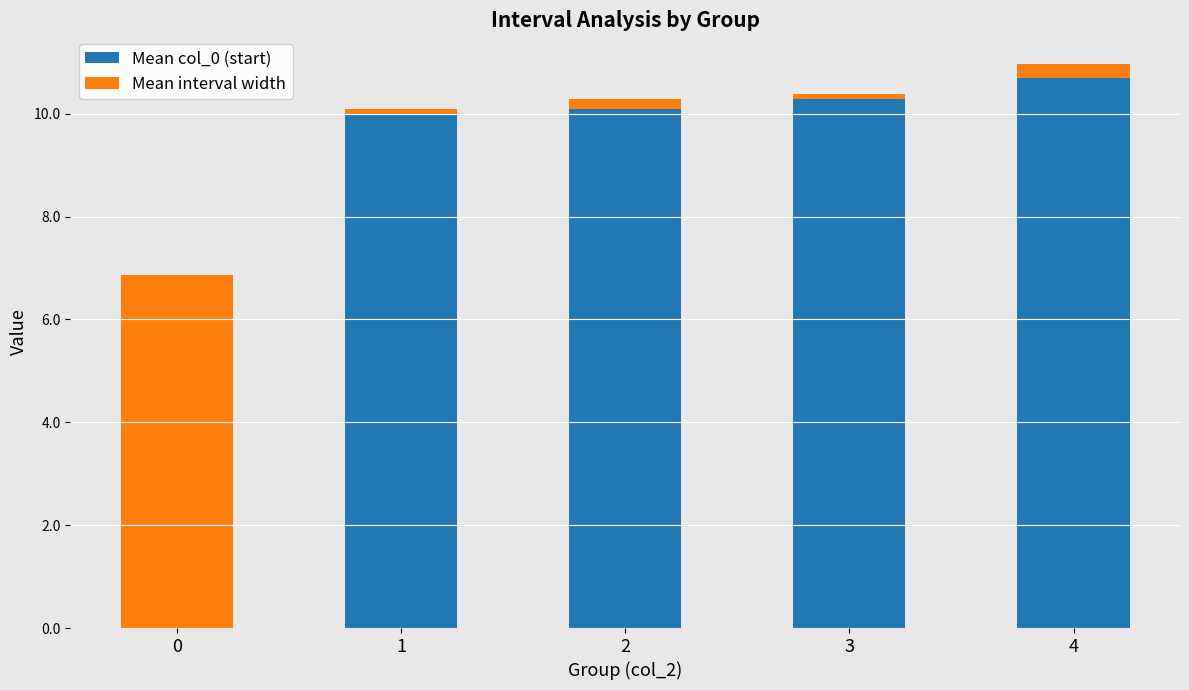

Are the bars grouped side by side (vs. stacked)?

No